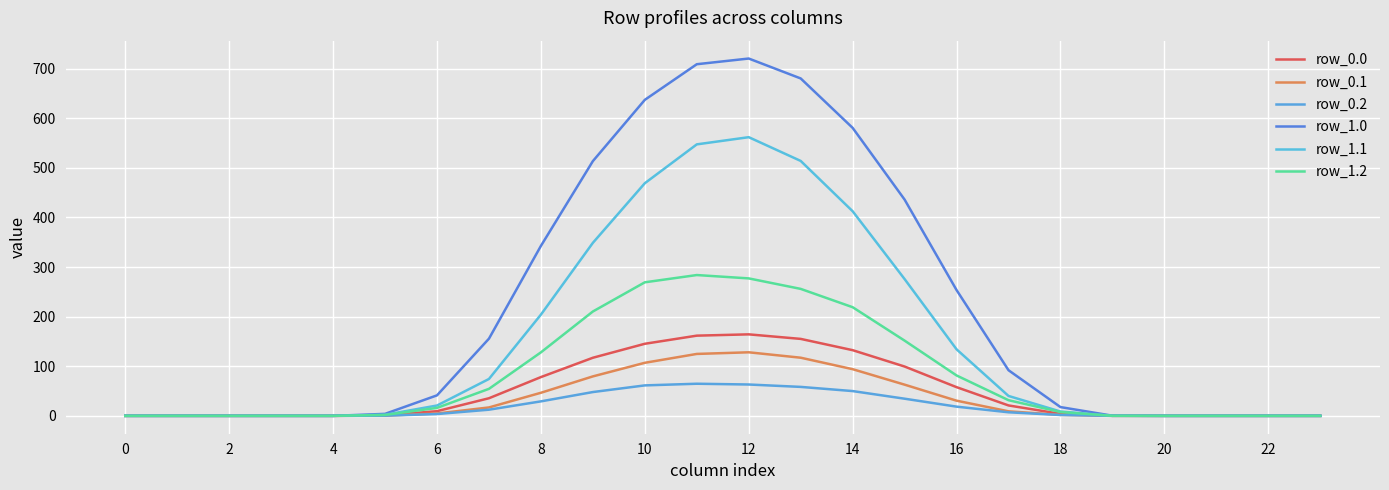

At which label does row_1.2 first exceed 16?

6